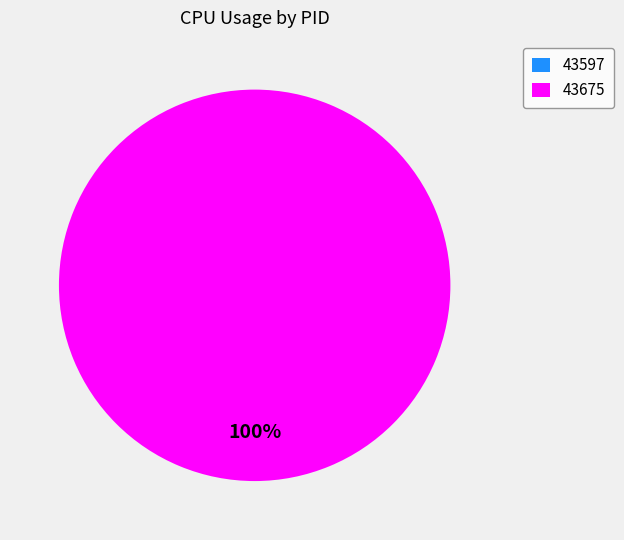

Count the number of slices in the pie.

2